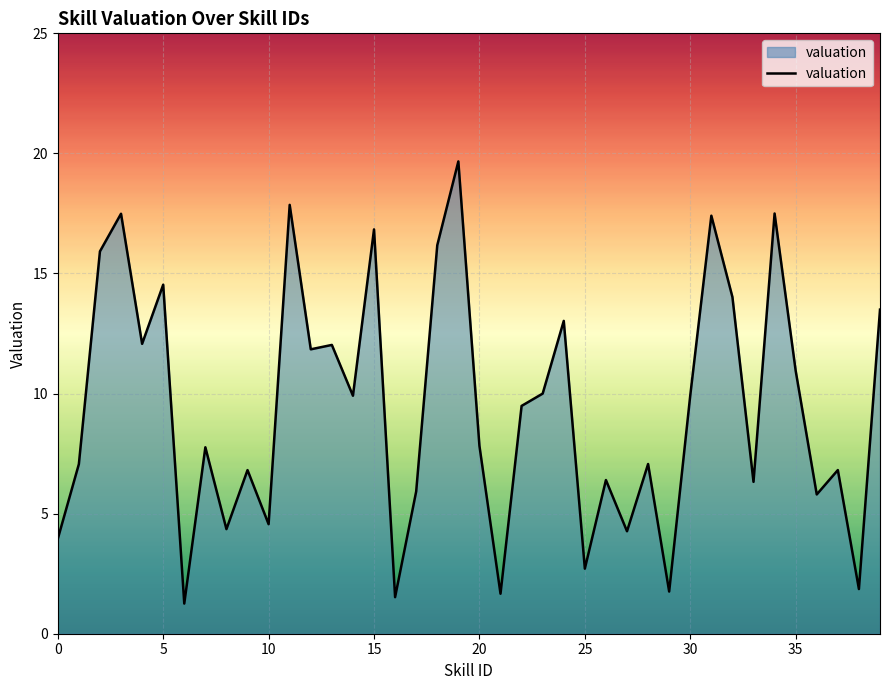

What is the greatest value displayed?

19.7